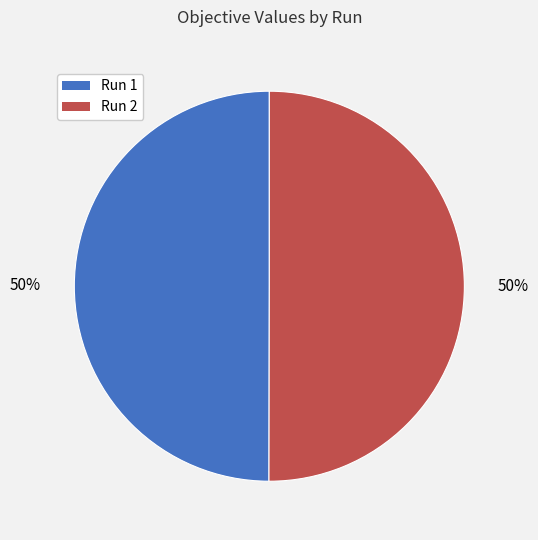

Is the sum of Run 1 and Run 2 greater than half?

Yes